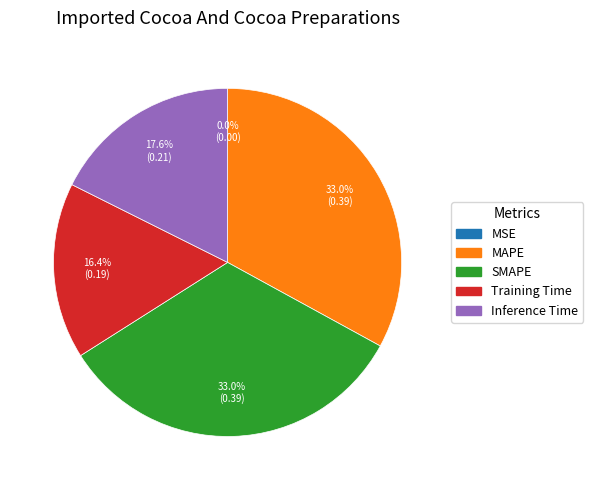

Is it true that MSE is 1% of the pie?

False